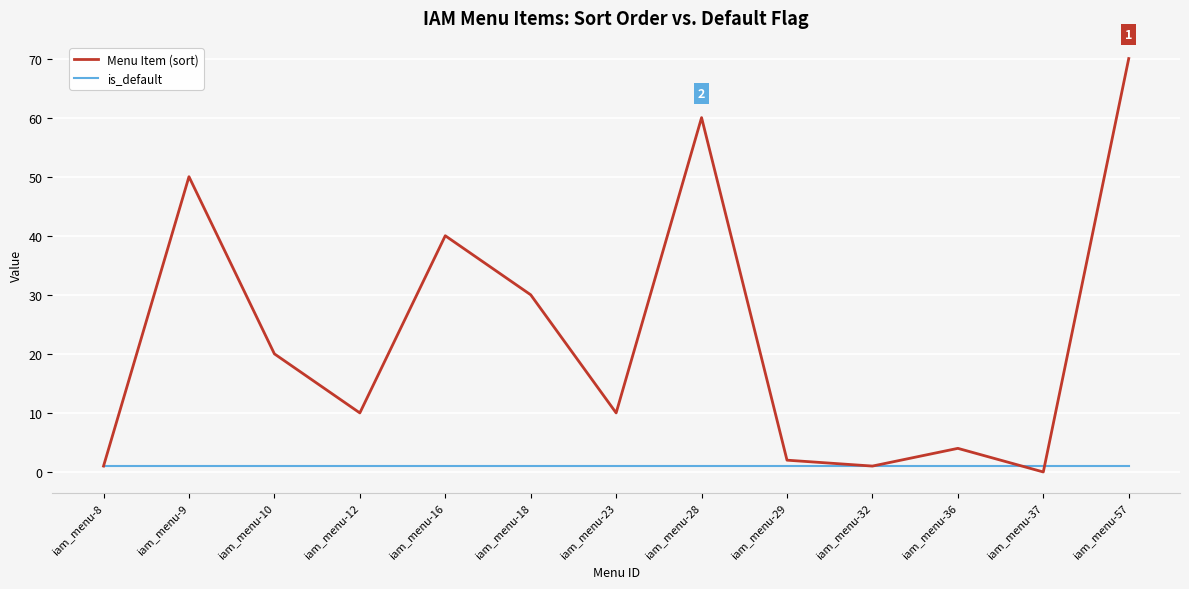

True or false: Menu Item (sort) has a value of 30 at iam_menu-18.

True